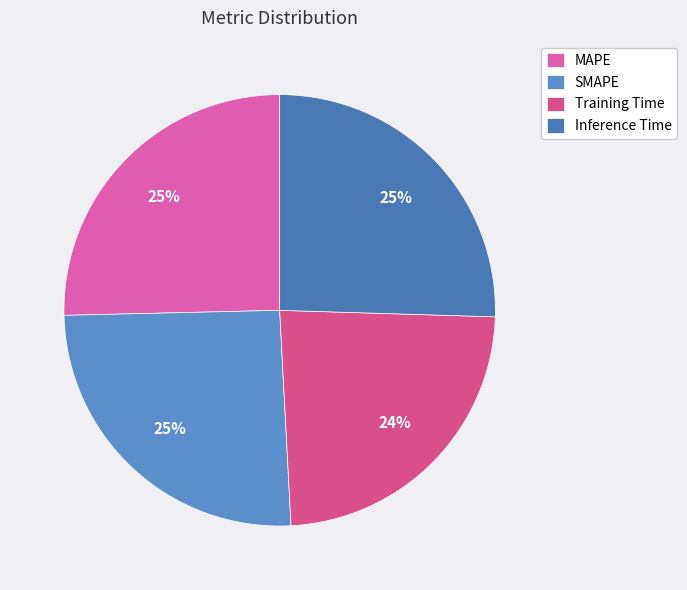

The SMAPE slice represents 25% of the pie. True or false?

True